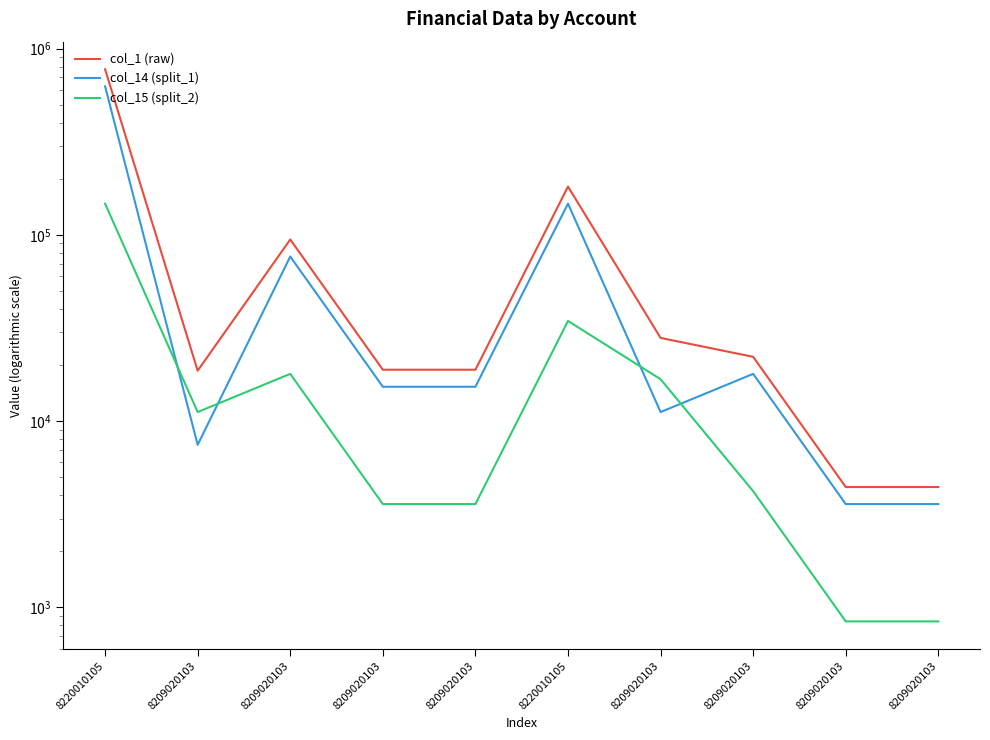

Reading left to right, extract all data points from this chart.

col_1 (raw): 8220010105=773741.0	8209020103=18638.8	8209020103=94358.5	8209020103=18871.4	8209020103=18871.4	8220010105=181494.8	8209020103=27958.2	8209020103=22133.5	8209020103=4426.6	8209020103=4426.6
col_14 (split_1): 8220010105=626730.2	8209020103=7455.5	8209020103=76430.4	8209020103=15285.8	8209020103=15285.8	8220010105=147010.8	8209020103=11183.3	8209020103=17928.1	8209020103=3585.6	8209020103=3585.6
col_15 (split_2): 8220010105=147010.8	8209020103=11183.3	8209020103=17928.1	8209020103=3585.6	8209020103=3585.6	8220010105=34484.0	8209020103=16774.9	8209020103=4205.4	8209020103=841.1	8209020103=841.1